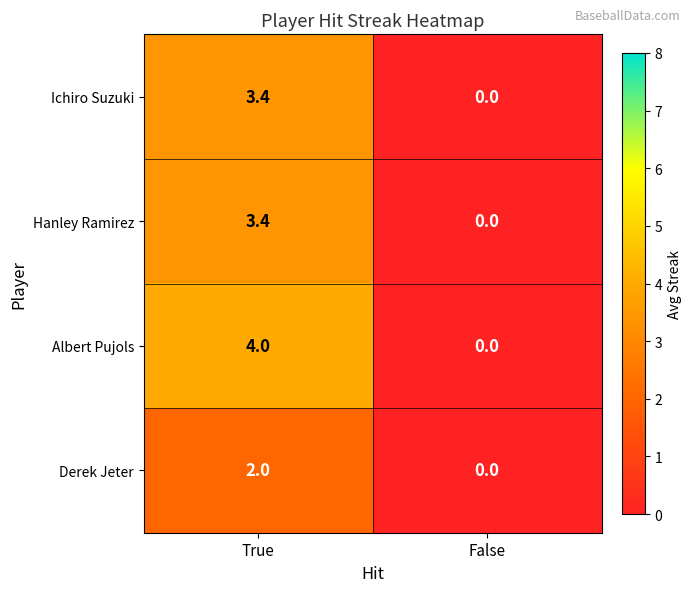

Where does the Ichiro Suzuki series first go above 3?

True